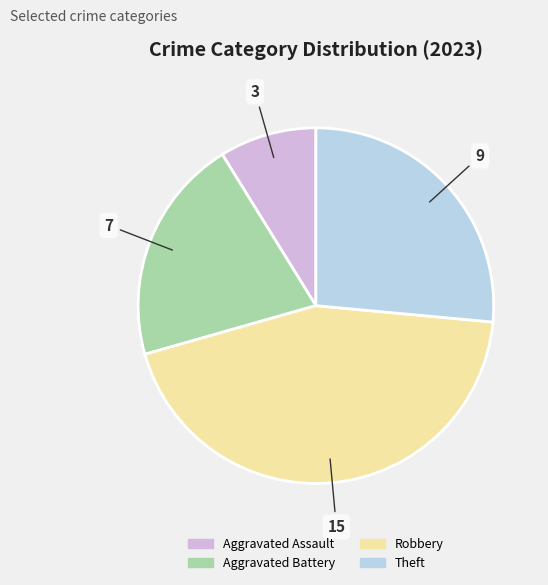

Rank the categories by value from lowest to highest.

Aggravated Assault, Aggravated Battery, Theft, Robbery